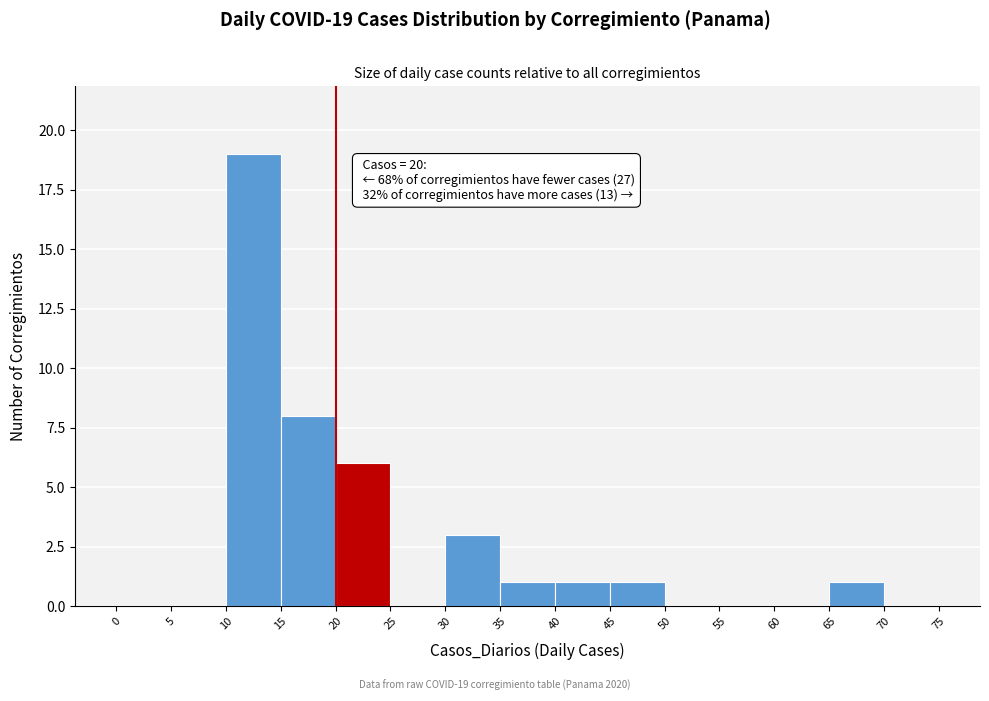

Over which range of the x-axis is the bar tallest?

10 to 15